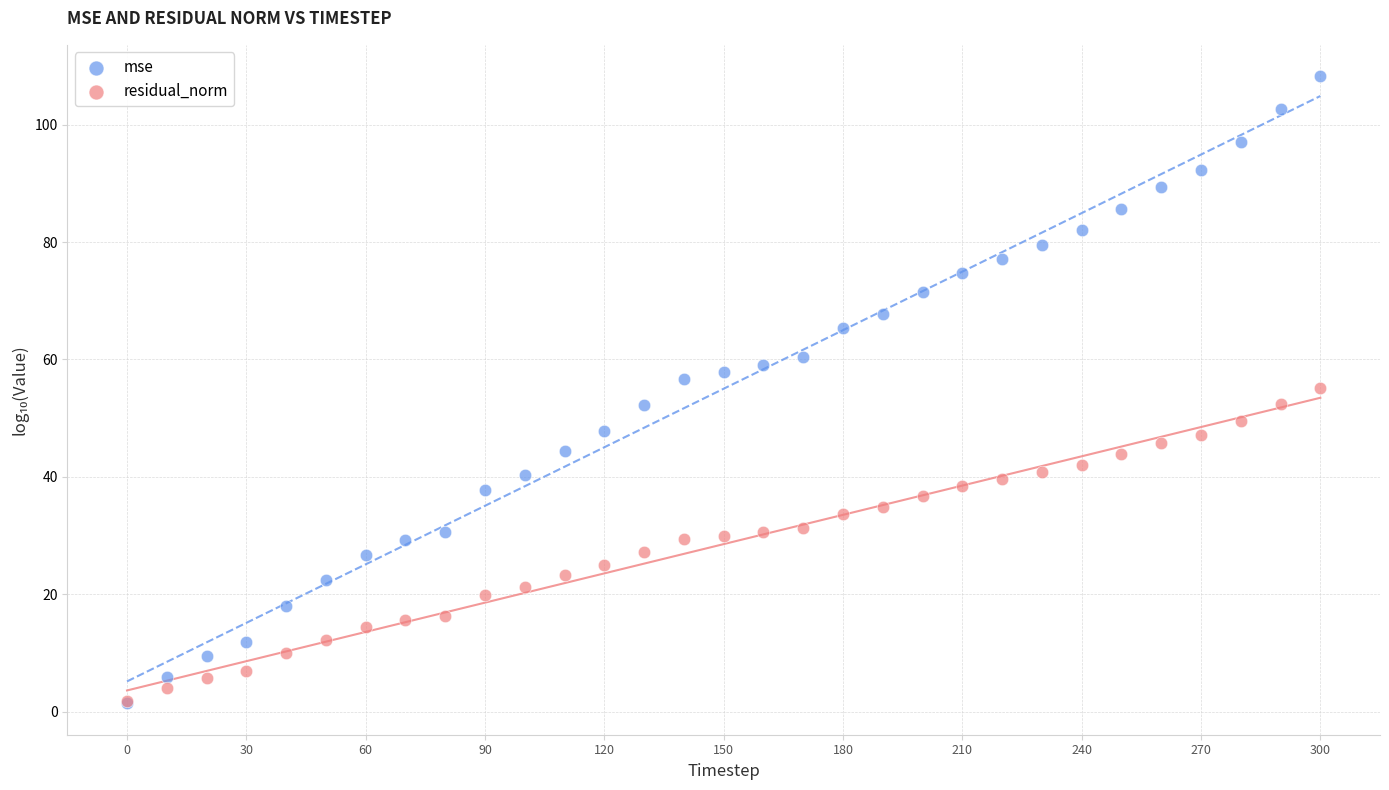

What are all the series names shown in the legend?

mse, residual_norm